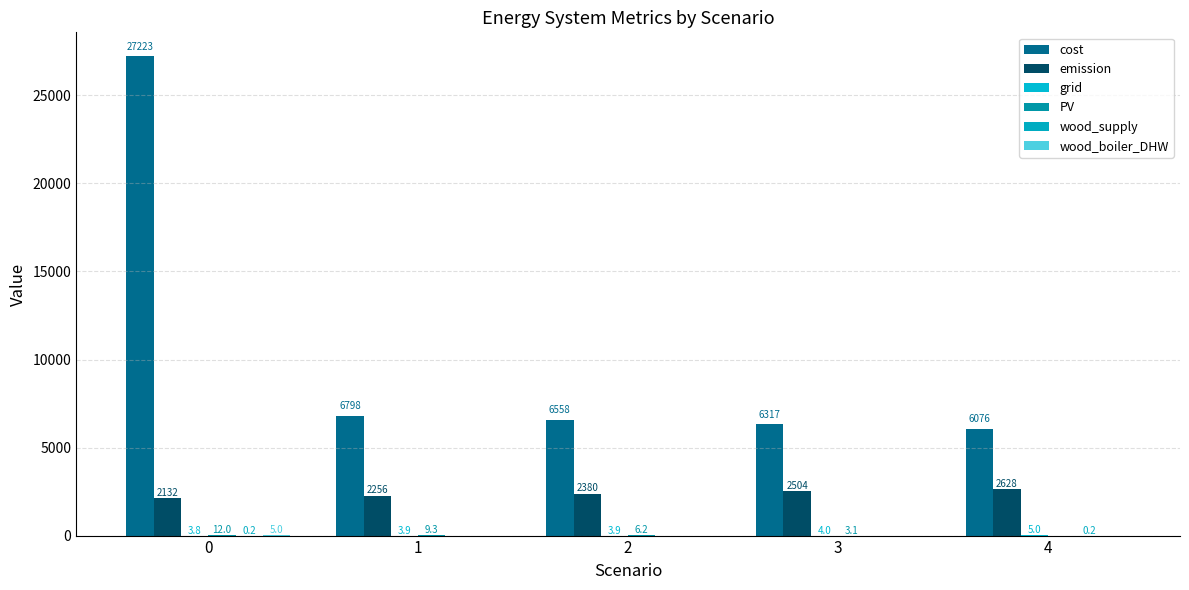

What is the approximate value of grid at 0?

3.8